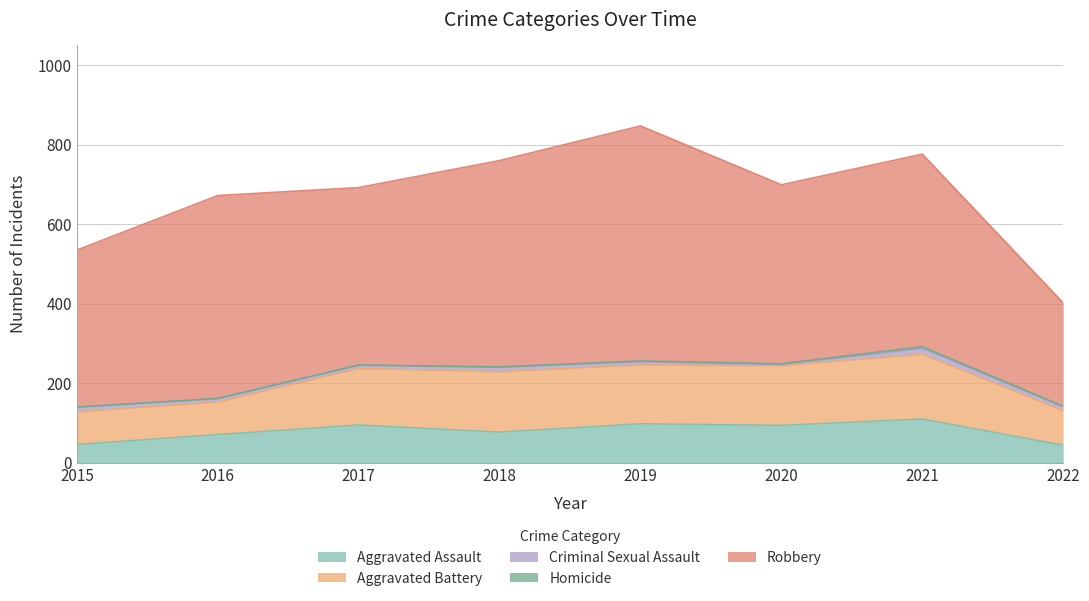

Reading right to left, extract all data points from this chart.

Aggravated Assault: 2022=44	2021=110	2020=94	2019=98	2018=77	2017=95	2016=71	2015=46
Aggravated Battery: 2022=87	2021=163	2020=150	2019=148	2018=152	2017=142	2016=82	2015=82
Criminal Sexual Assault: 2022=10	2021=15	2020=3	2019=8	2018=11	2017=8	2016=8	2015=12
Homicide: 2022=1	2021=4	2020=2	2019=2	2018=1	2017=1	2016=1	2015=0
Robbery: 2022=260	2021=484	2020=450	2019=591	2018=519	2017=446	2016=510	2015=395